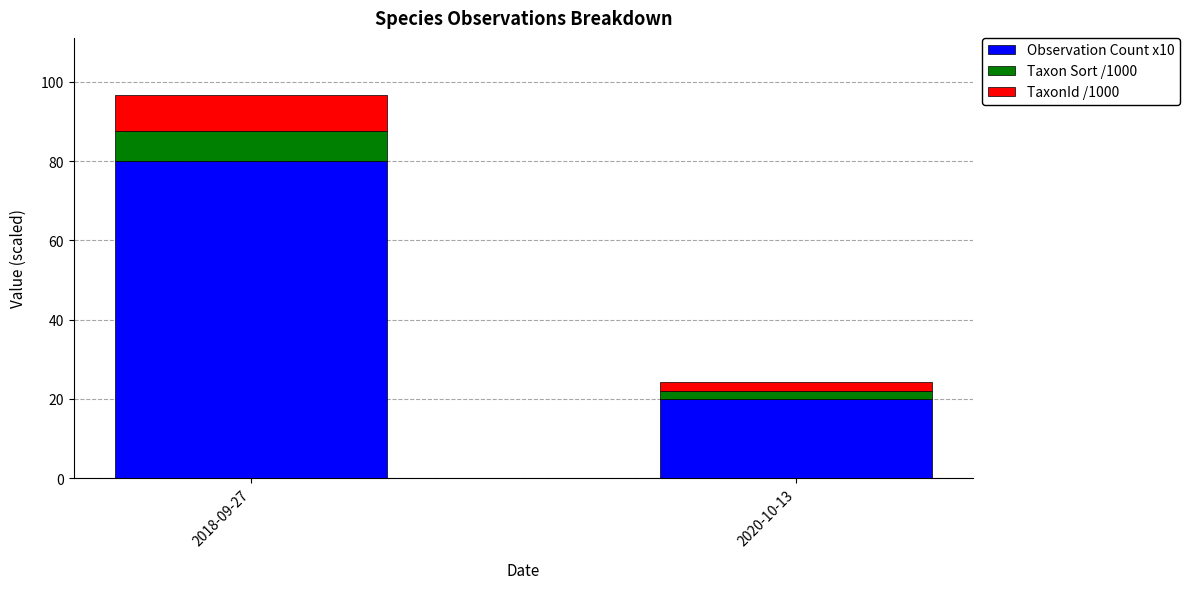

What is the maximum value for Observation Count x10?

80.0